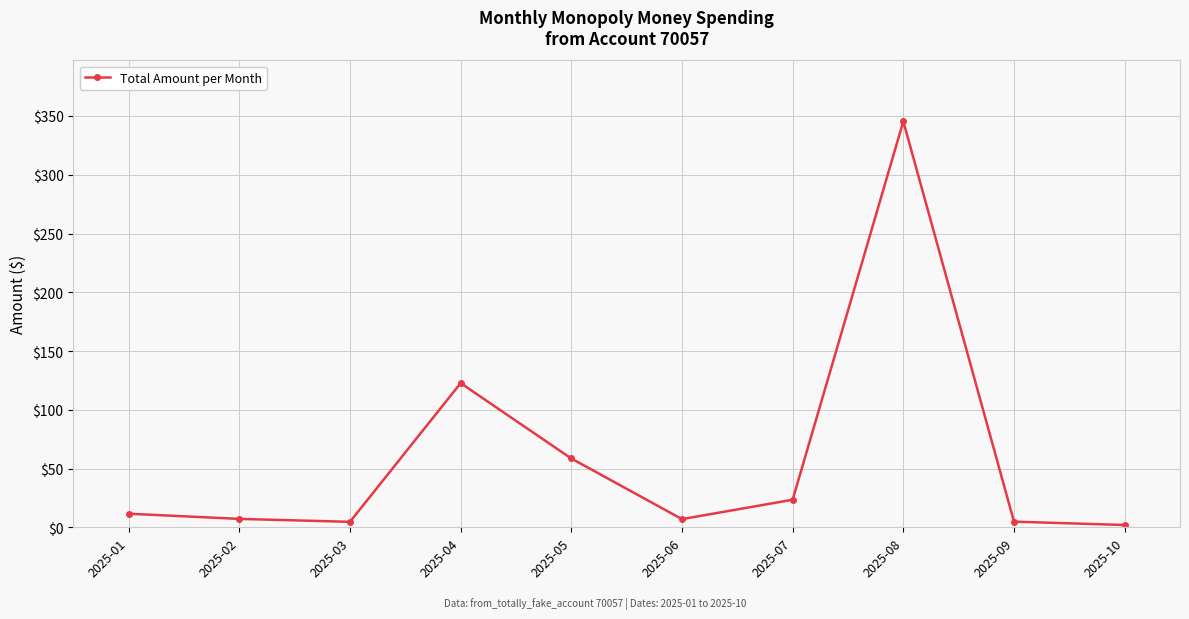

The chart shows a value of 102.8 at 2025-05. True or false?

False